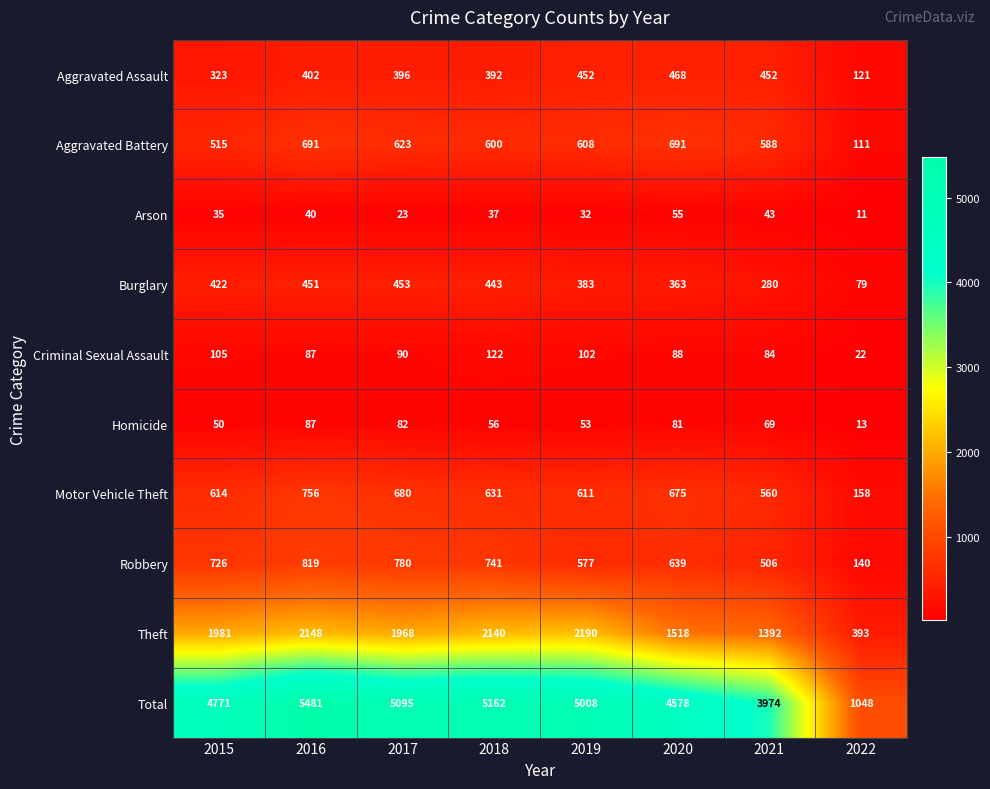

Which category has the highest value in the Motor Vehicle Theft series?

2016